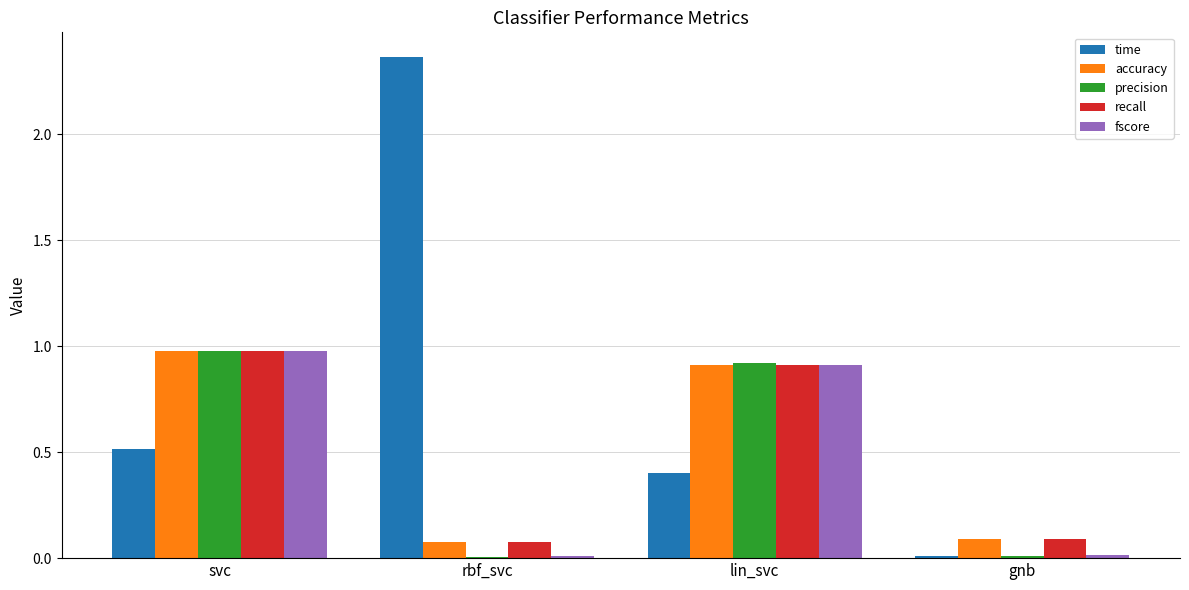

The fscore series shows 0.0 at gnb. True or false?

True